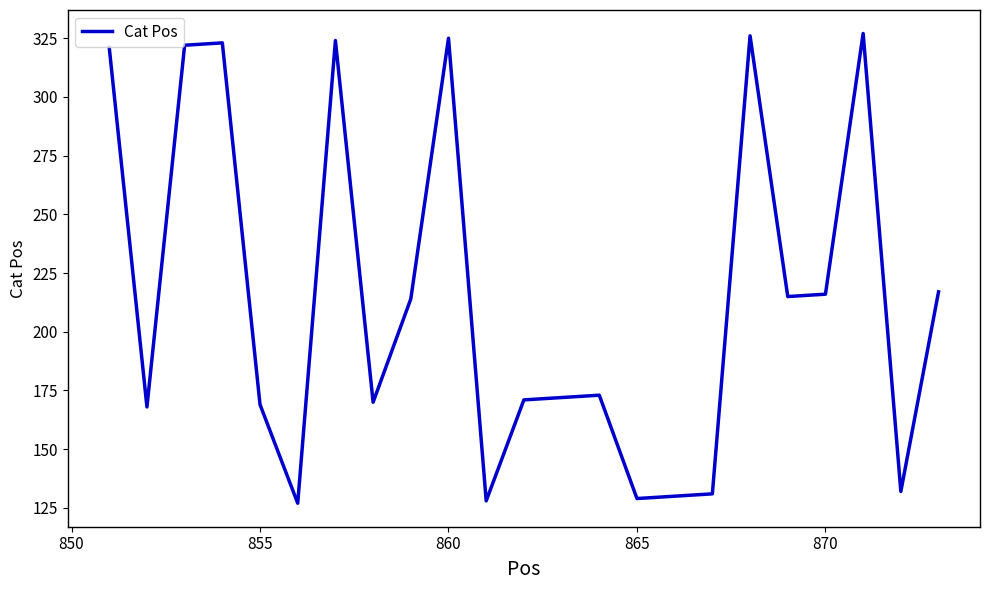

What is the minimum value shown in the chart?

127